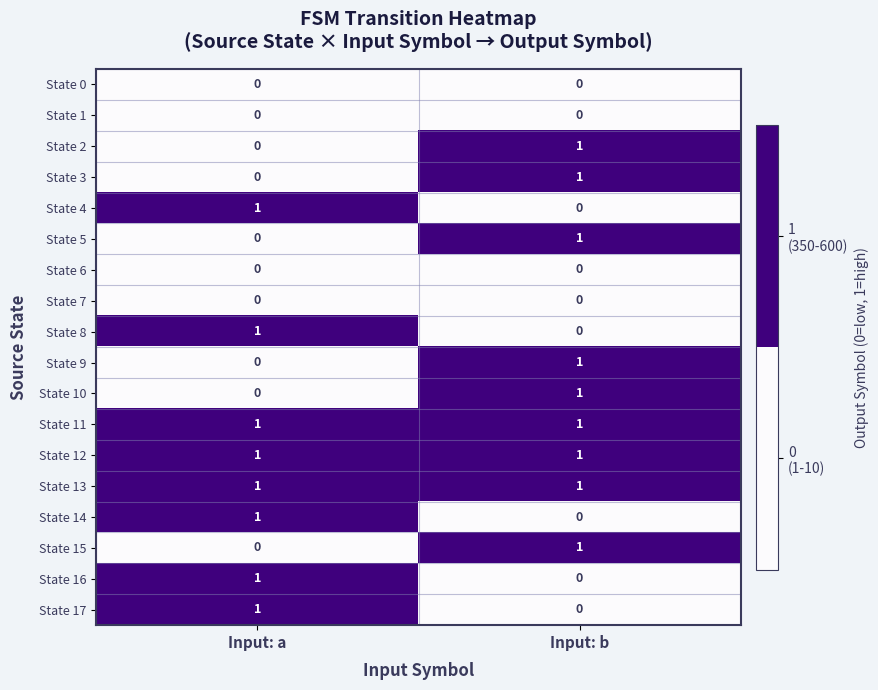

At which label does State 4 reach its peak?

Input: a